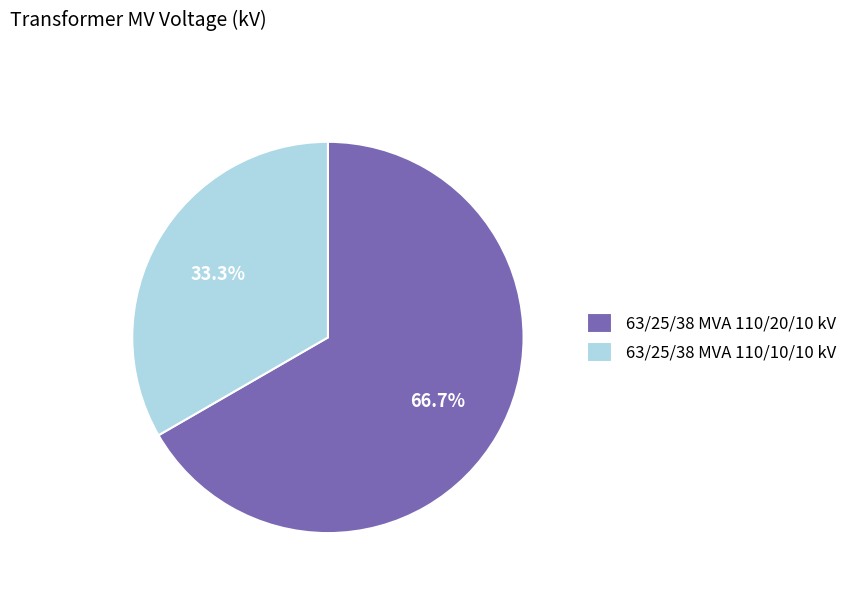

True or false: 63/25/38 MVA 110/10/10 kV accounts for 33% of the total.

True